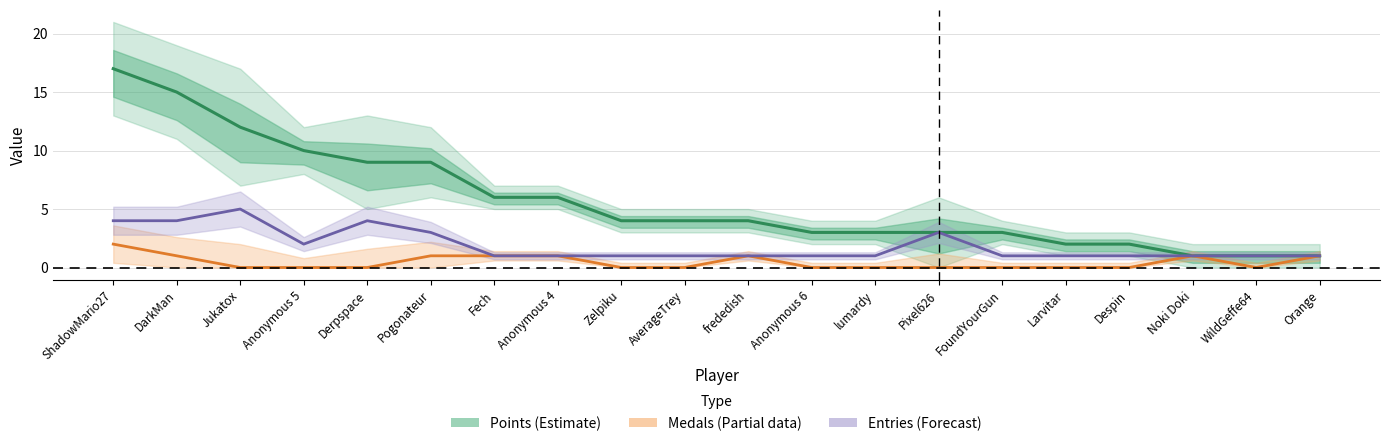

Reading left to right, transcribe all the data shown in this chart.

Points (Estimate): ShadowMario27=17	DarkMan=15	Jukatox=12	Anonymous 5=10	Derpspace=9	Pogonateur=9	Fech=6	Anonymous 4=6	Zelpiku=4	AverageTrey=4	frededish=4	Anonymous 6=3	lumardy=3	Pixel626=3	FoundYourGun=3	Larvitar=2	Despin=2	Noki Doki=1	WildGeffe64=1	Orange=1
Medals (Partial): ShadowMario27=2	DarkMan=1	Jukatox=0	Anonymous 5=0	Derpspace=0	Pogonateur=1	Fech=1	Anonymous 4=1	Zelpiku=0	AverageTrey=0	frededish=1	Anonymous 6=0	lumardy=0	Pixel626=0	FoundYourGun=0	Larvitar=0	Despin=0	Noki Doki=1	WildGeffe64=0	Orange=1
Entries (Forecast): ShadowMario27=4	DarkMan=4	Jukatox=5	Anonymous 5=2	Derpspace=4	Pogonateur=3	Fech=1	Anonymous 4=1	Zelpiku=1	AverageTrey=1	frededish=1	Anonymous 6=1	lumardy=1	Pixel626=3	FoundYourGun=1	Larvitar=1	Despin=1	Noki Doki=1	WildGeffe64=1	Orange=1